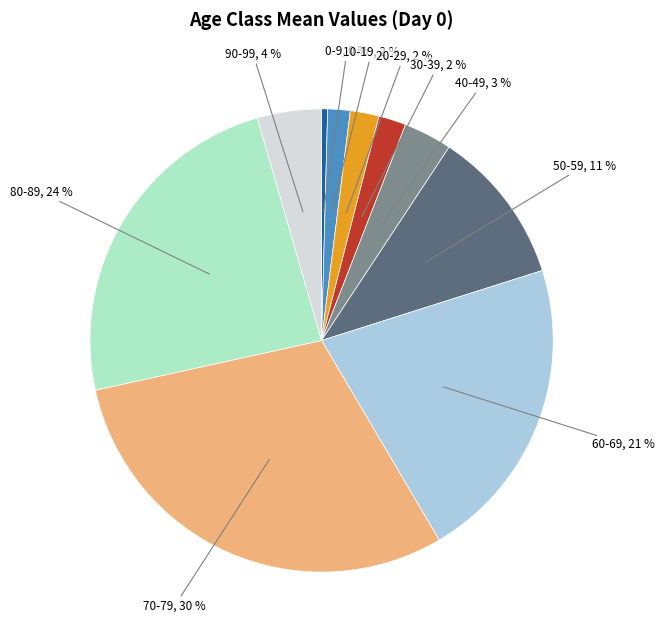

To the nearest percent, what is the difference between the largest and smallest slice percentages?

30%